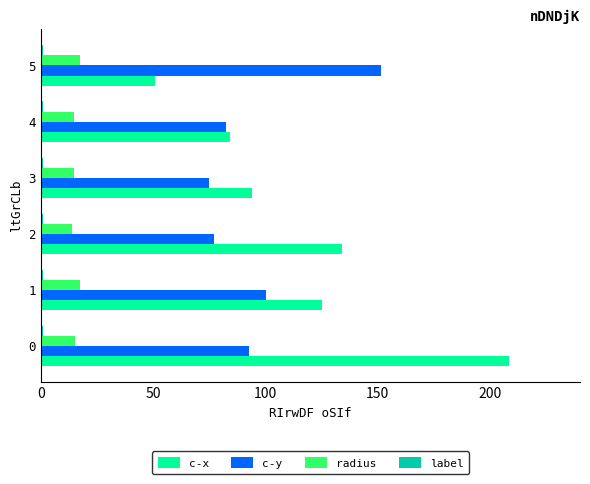

Which series has the largest range (max minus min)?

c-x